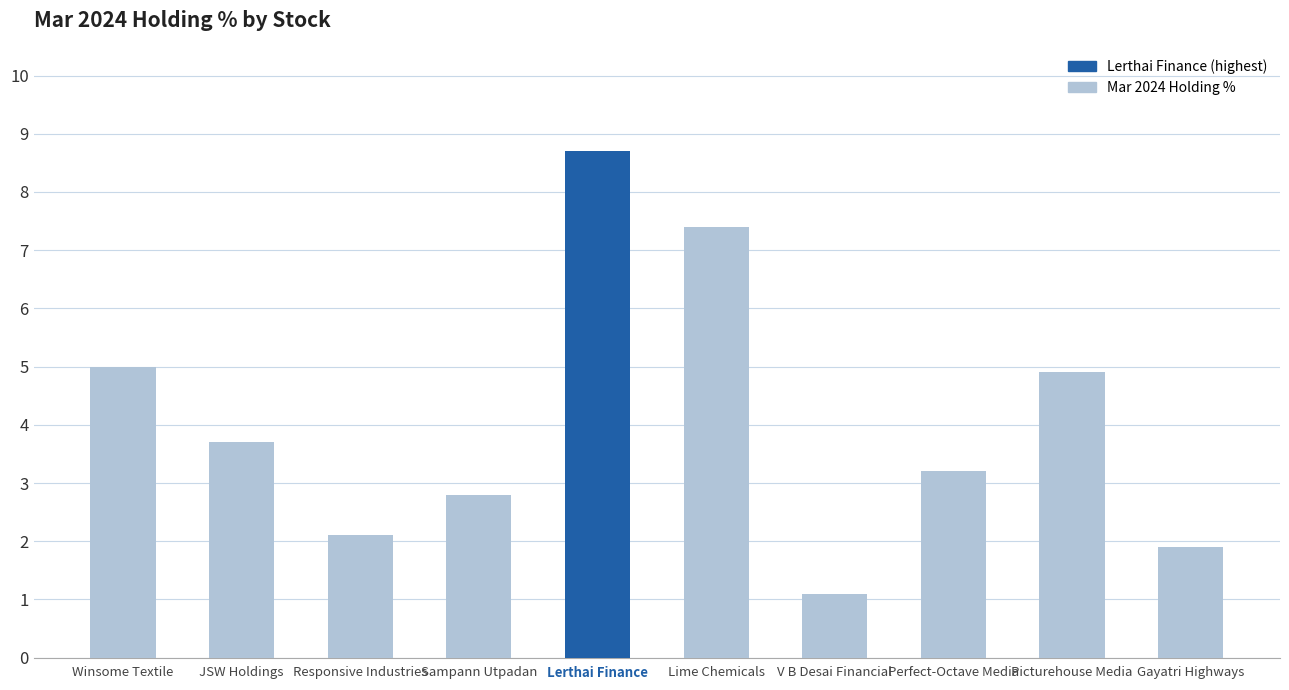

List the labels in order of value, smallest first.

V B Desai Financial, Gayatri Highways, Responsive Industries, Sampann Utpadan, Perfect-Octave Media, JSW Holdings, Picturehouse Media, Winsome Textile, Lime Chemicals, Lerthai Finance